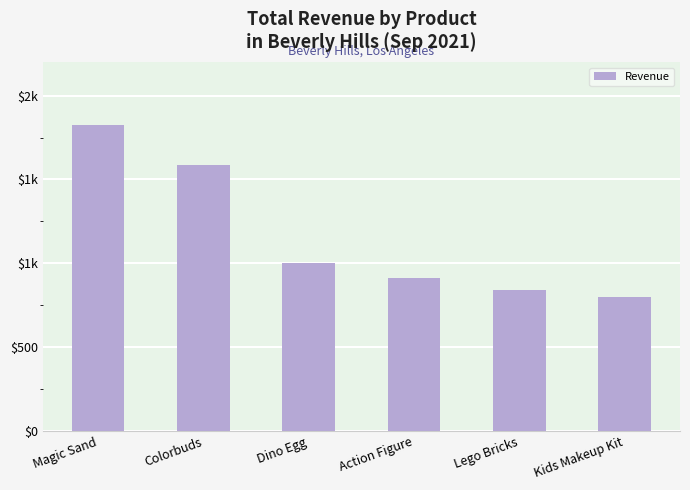

What is the average value?

1160.5